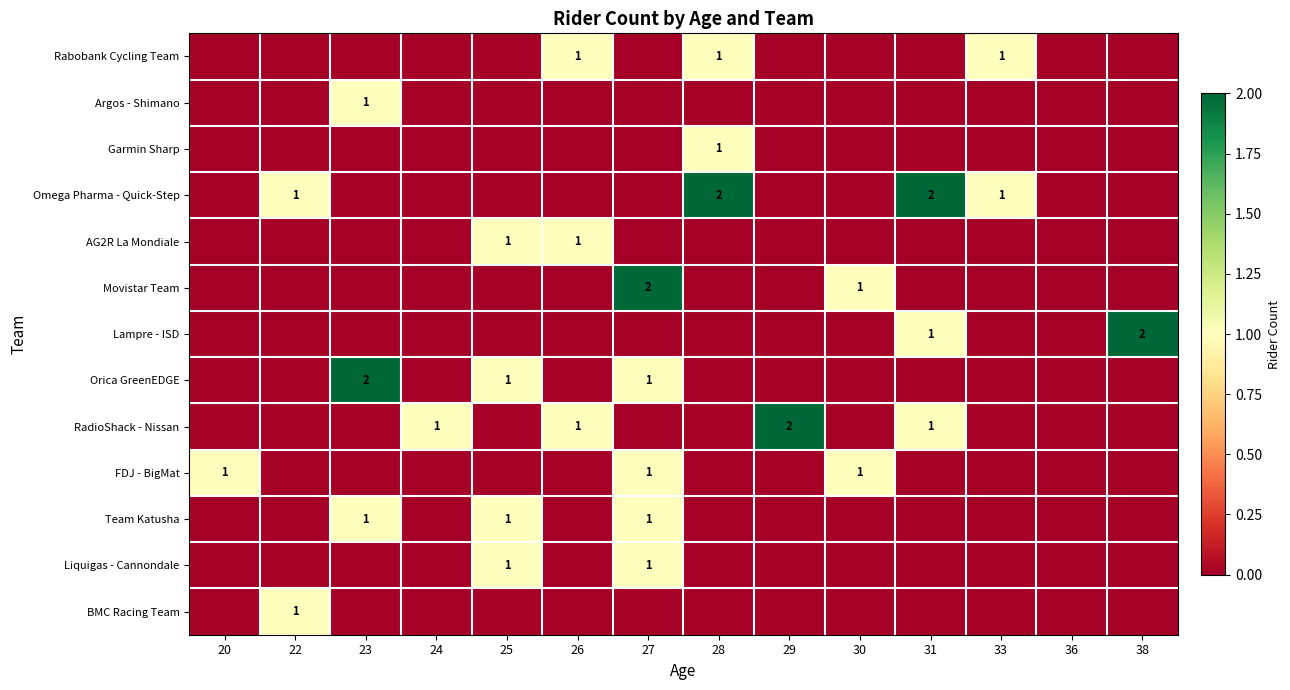

What is the difference between the second highest and second lowest values in the Orica GreenEDGE series?

1